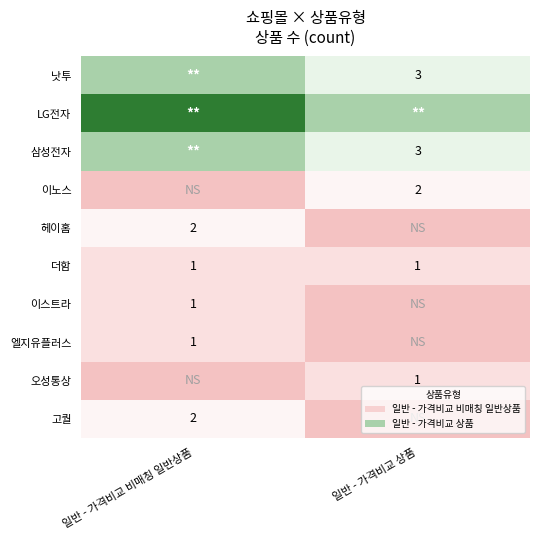

Which has a higher value, 일반 - 가격비교 비매칭 일반상품 or 일반 - 가격비교 상품?

일반 - 가격비교 비매칭 일반상품